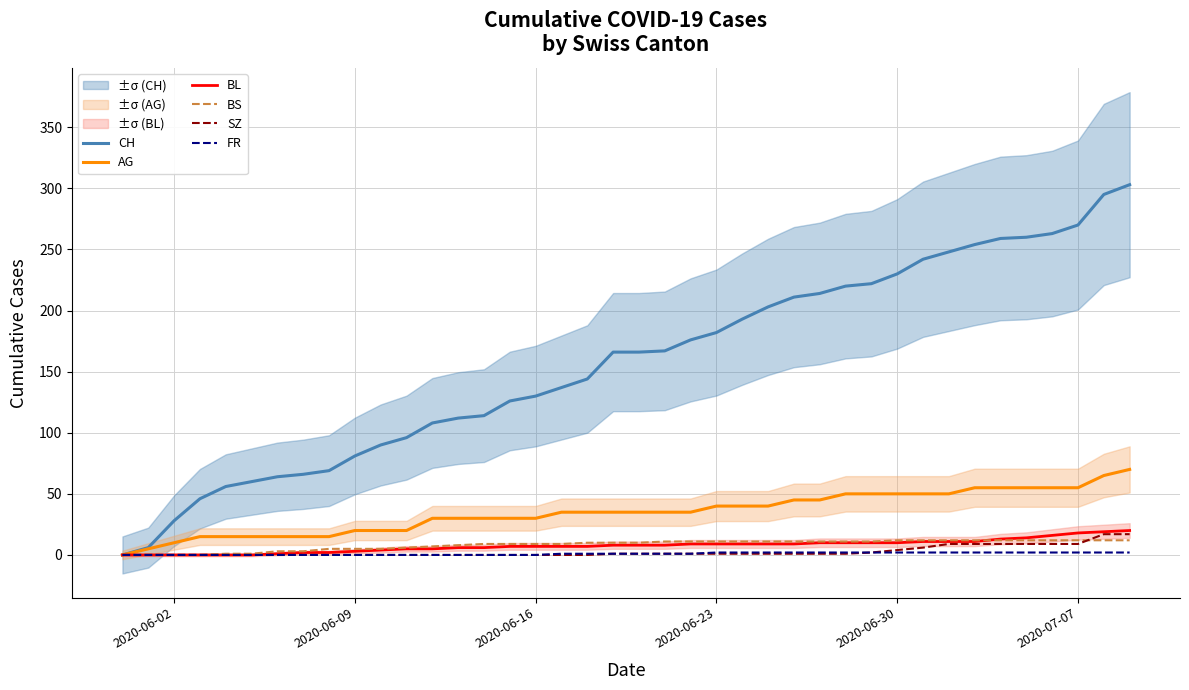

At which category does the chart reach its minimum across all series?

2020-06-02